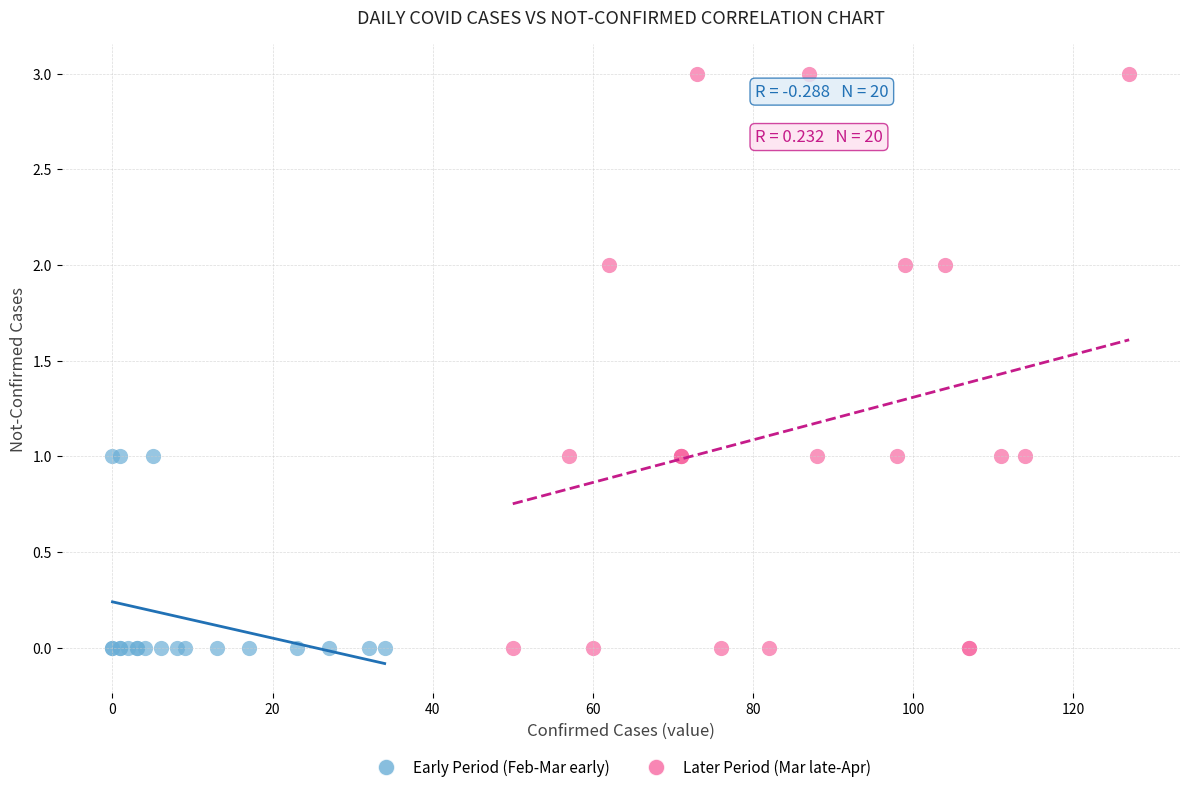

Which series has the largest Y range (max minus min)?

Later Period (Mar late-Apr)